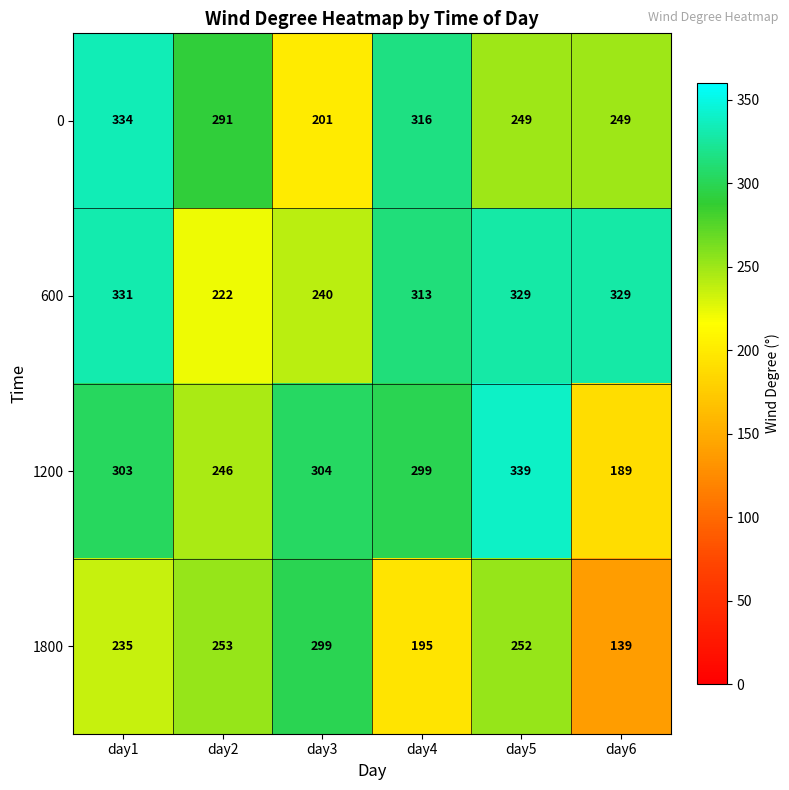

Which series changed the most between day2 and day6?

1800